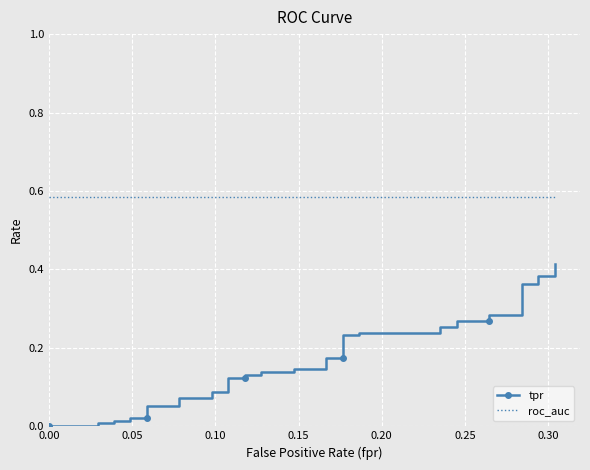

What position from the right is 0.05?

39